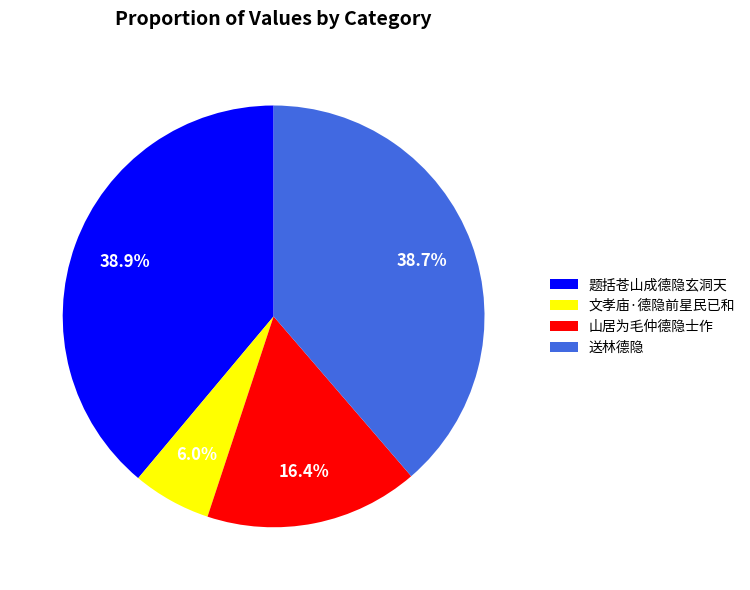

Does 文孝庙·德隐前星民已和 represent more than half of the total?

No